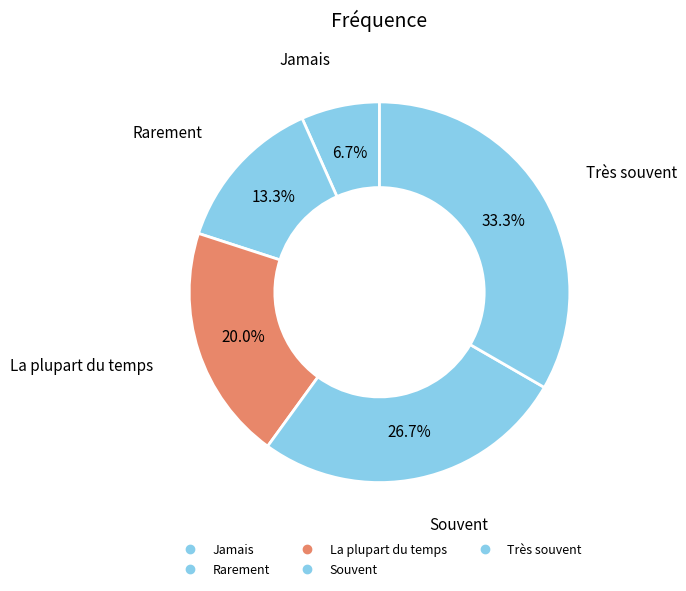

The Très souvent slice represents 33% of the pie. True or false?

True